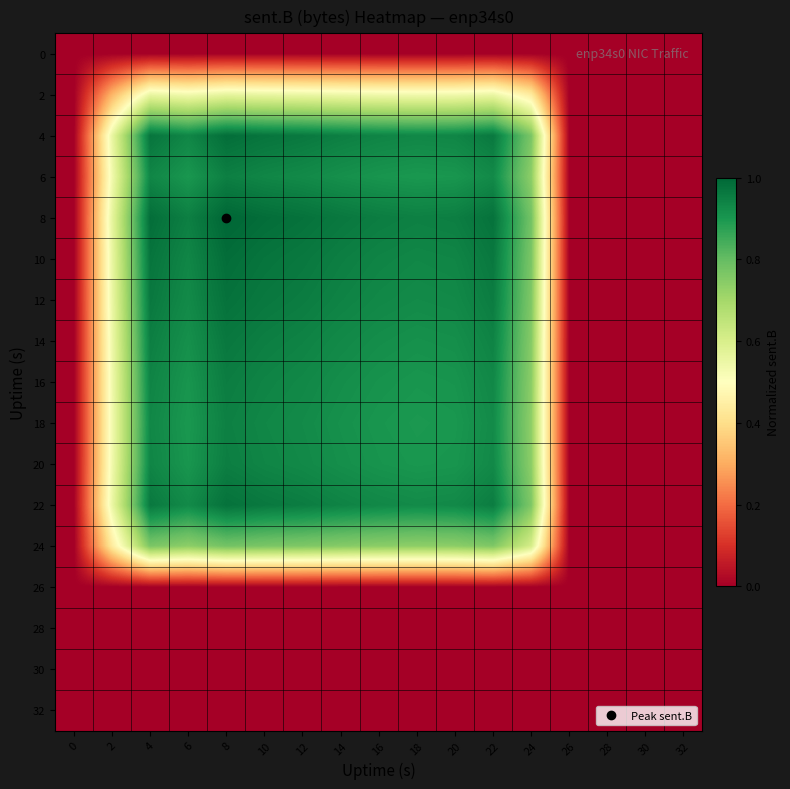

Which series has the largest total across all categories?

8